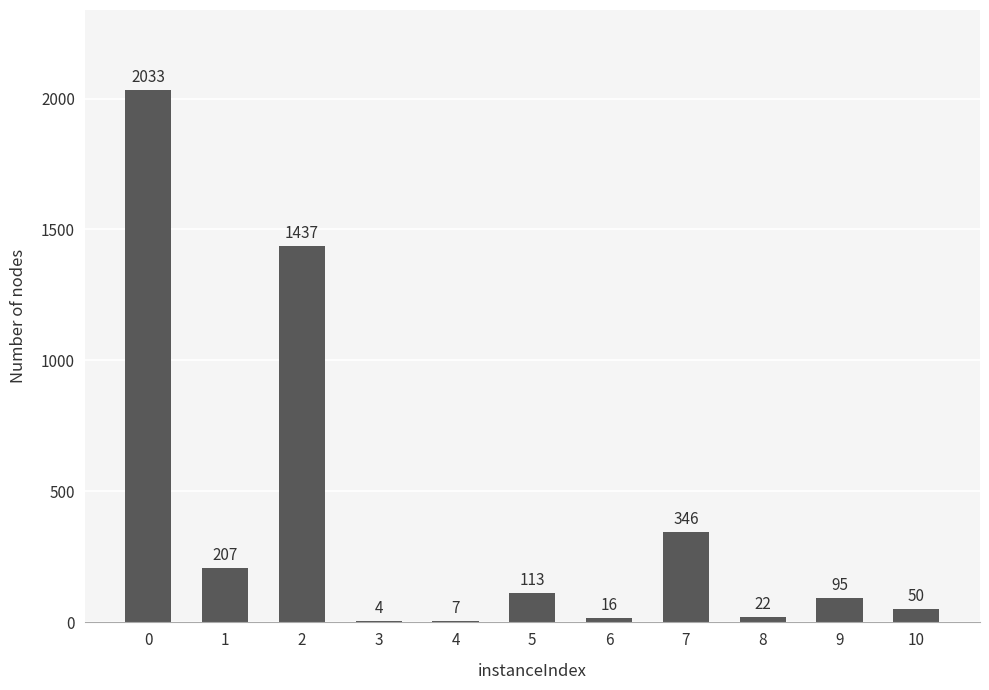

The chart shows a value of 3542 at 0. True or false?

False